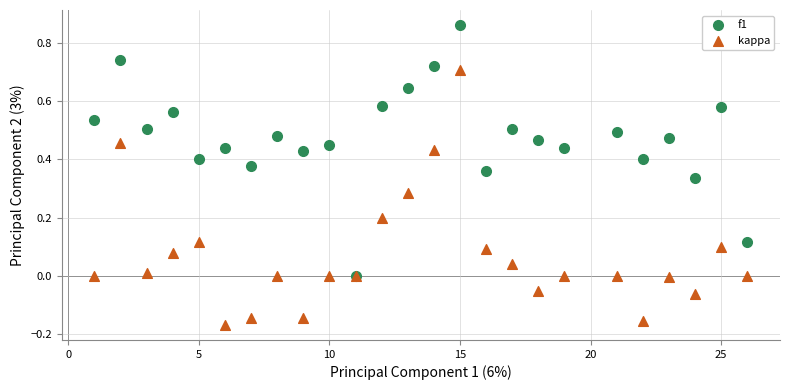

Which series contains the lowest Y value?

kappa